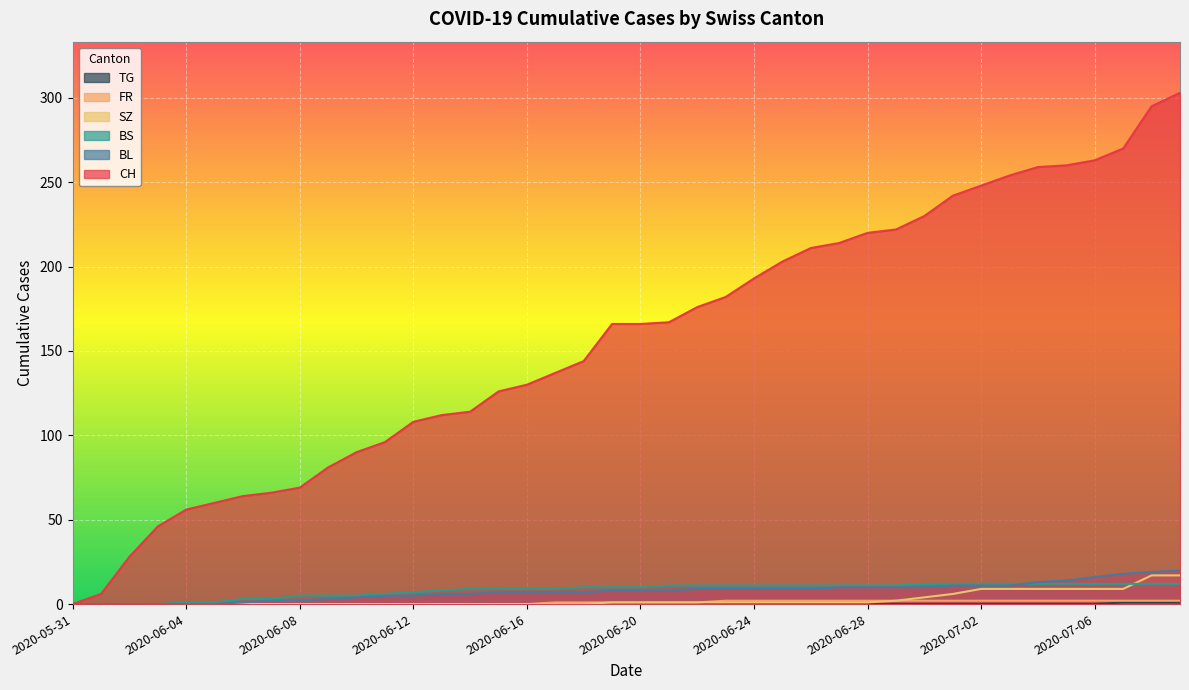

Reading left to right, transcribe all the data shown in this chart.

CH: 0	6	28	46	56	60	64	66	69	81	90	96	108	112	114	126	130	137	144	166	166	167	176	182	193	203	211	214	220	222	230	242	248	254	259	260	263	270	295	303
BL: 0	0	0	0	0	0	1	2	2	3	4	5	5	6	6	7	7	7	7	8	8	8	9	9	9	9	9	10	10	10	10	11	11	11	13	14	16	18	19	20
BS: 0	0	0	0	1	1	3	3	5	5	5	6	7	8	9	9	9	9	10	10	10	11	11	11	11	11	11	11	11	11	12	12	12	12	12	12	12	12	12	12
SZ: 0	0	0	0	0	0	0	0	0	0	0	0	0	0	0	0	0	0	0	1	1	1	1	1	1	1	1	1	1	2	4	6	9	9	9	9	9	9	17	17
FR: 0	0	0	0	0	0	0	0	0	0	0	0	0	0	0	0	0	1	1	1	1	1	1	2	2	2	2	2	2	2	2	2	2	2	2	2	2	2	2	2
TG: 0	0	0	0	0	0	0	0	0	0	0	0	0	0	0	0	0	0	0	0	0	0	0	0	0	0	0	0	0	0	0	0	0	0	0	0	0	1	1	1